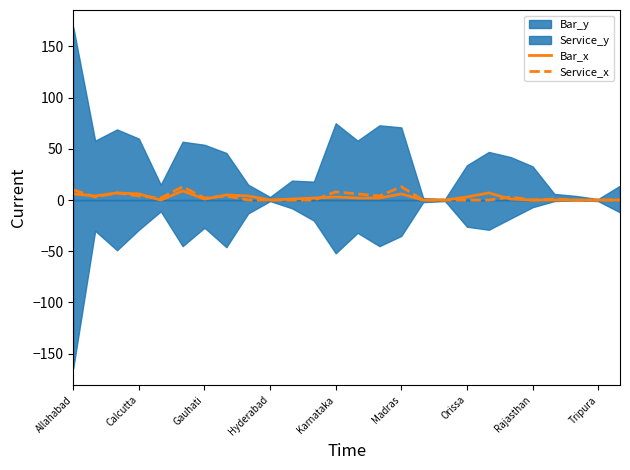

What is the maximum value for Bar_x?

9